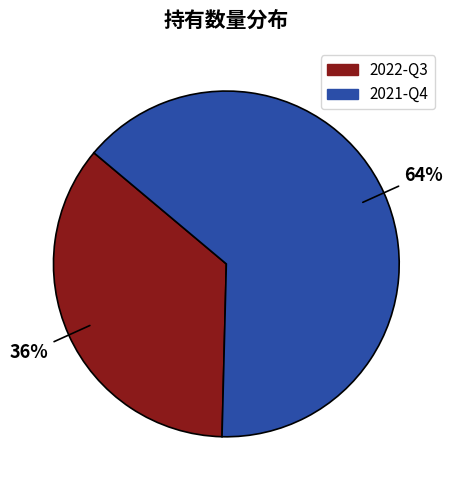

What is the ratio of the value at 2021-Q4 to the value at 2022-Q3?

1.8